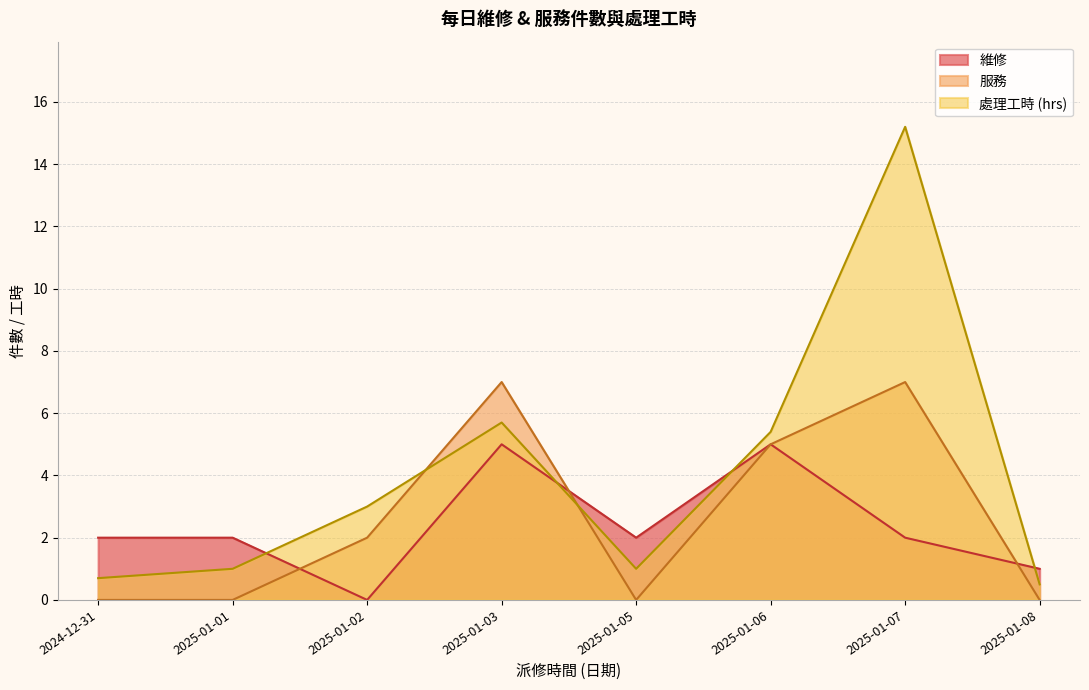

Between 2024-12-31 and 2025-01-06, which series saw the biggest shift?

服務